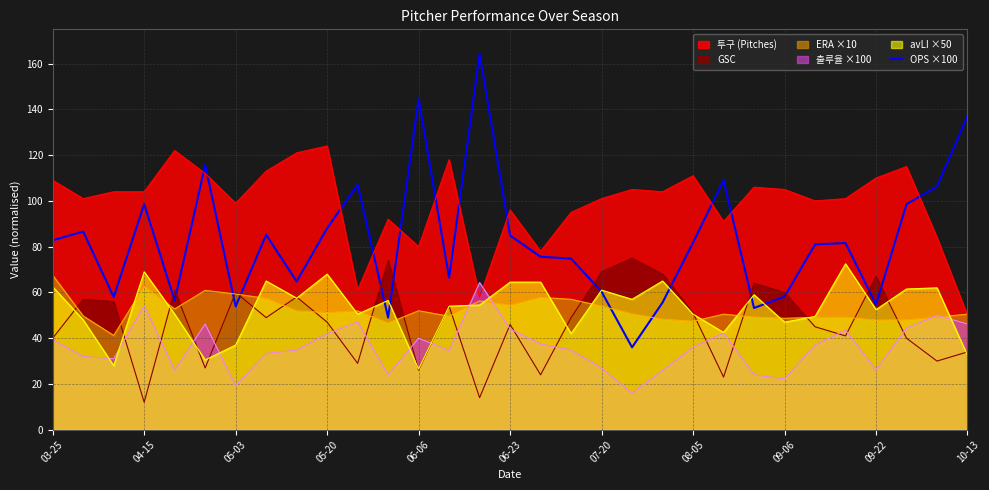

True or false: 출루율 ×100 and 투구 (Pitches) intersect in this chart.

True